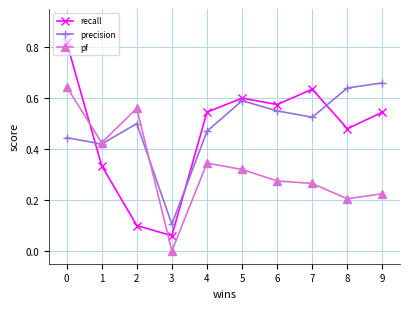

Which category has the lowest value in the recall series?

3